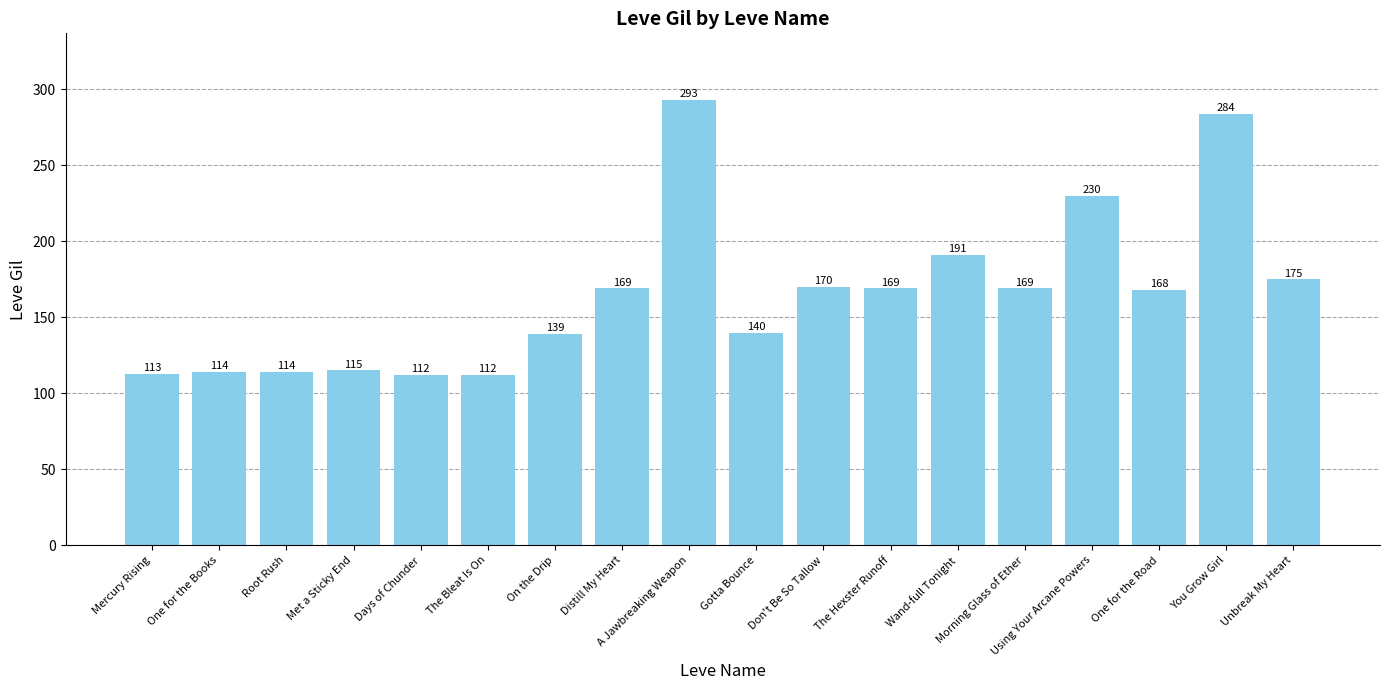

What is the approximate value at Morning Glass of Ether, to the nearest 50?

150